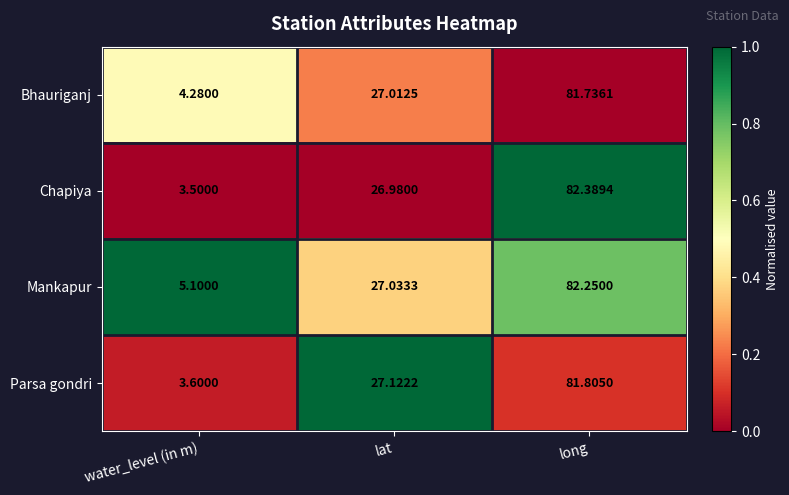

At which label is Bhauriganj closest to 43?

lat